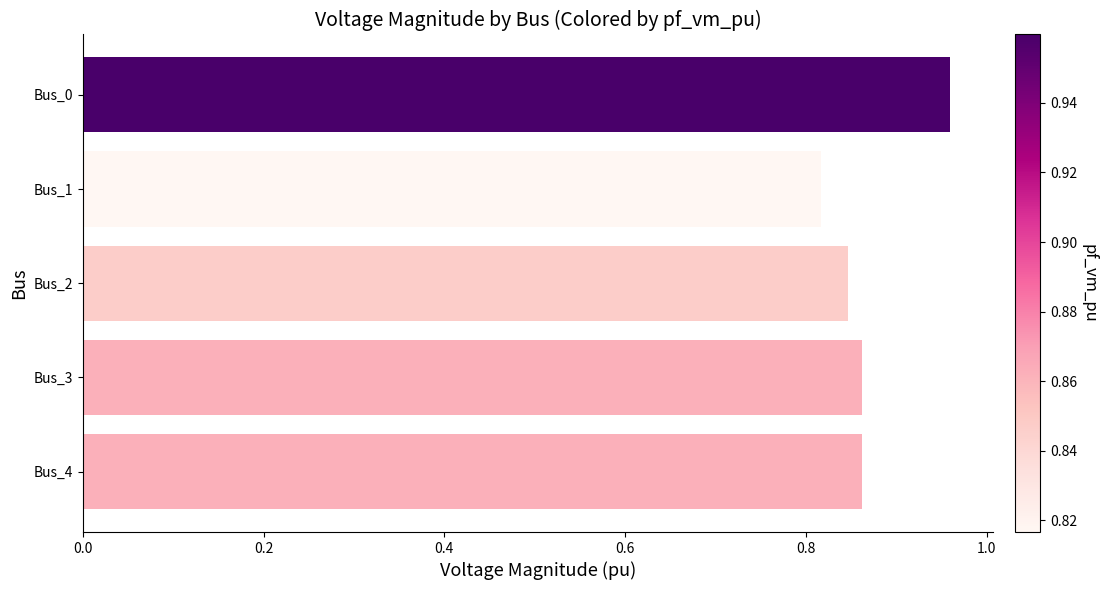

The chart shows a value of 0.4 at Bus_0. True or false?

False